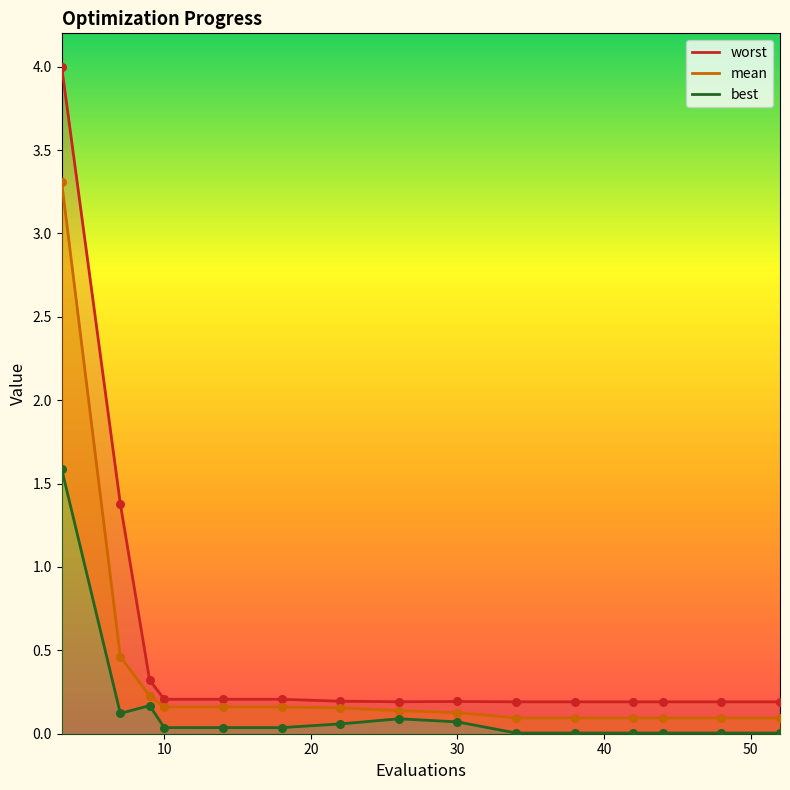

Which series reaches the minimum Y coordinate?

best